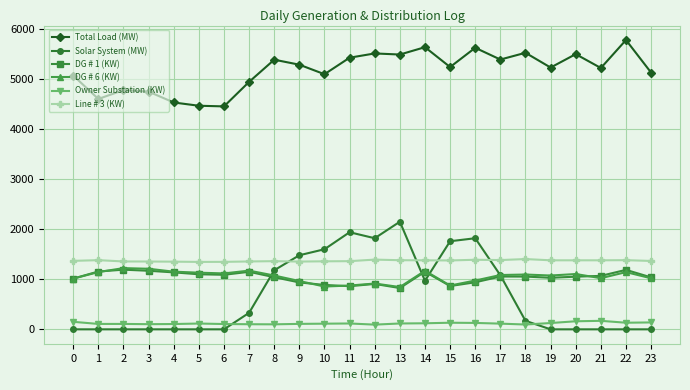

Does the chart display data point markers on the line(s)?

Yes